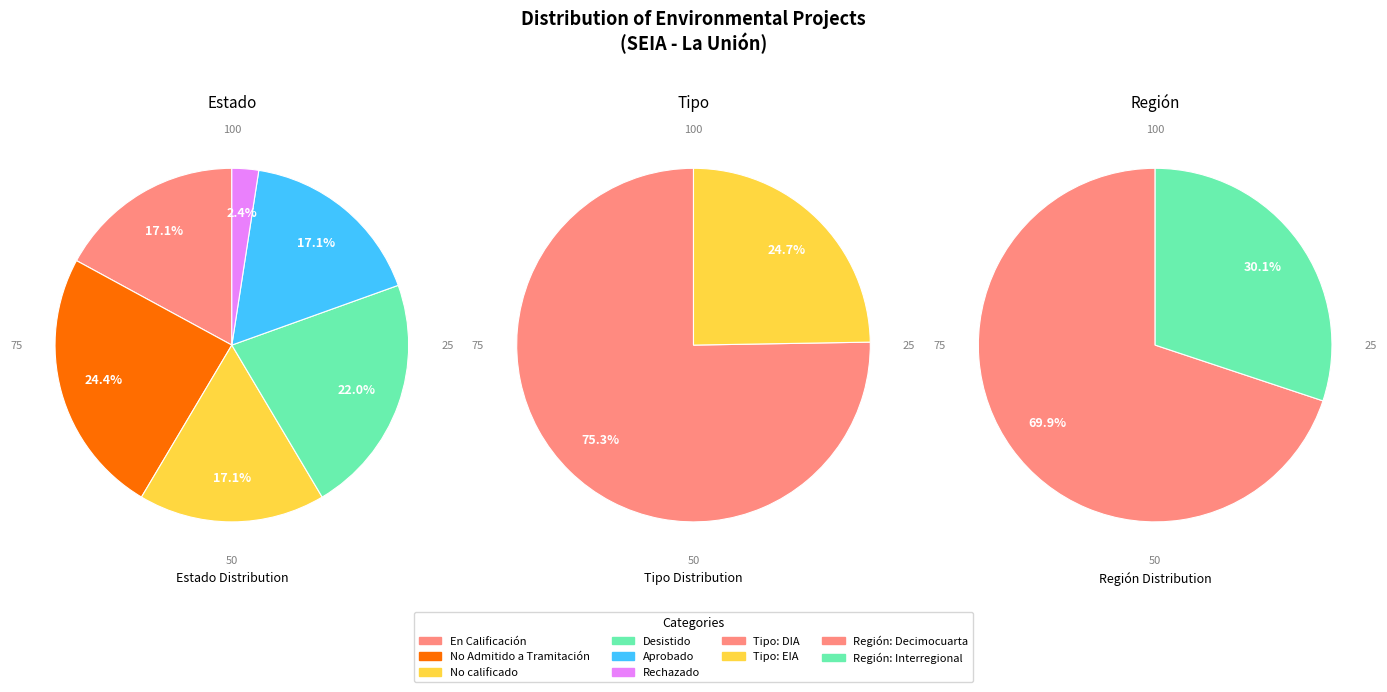

To the nearest percent, what portion does En Calificación represent?

17%